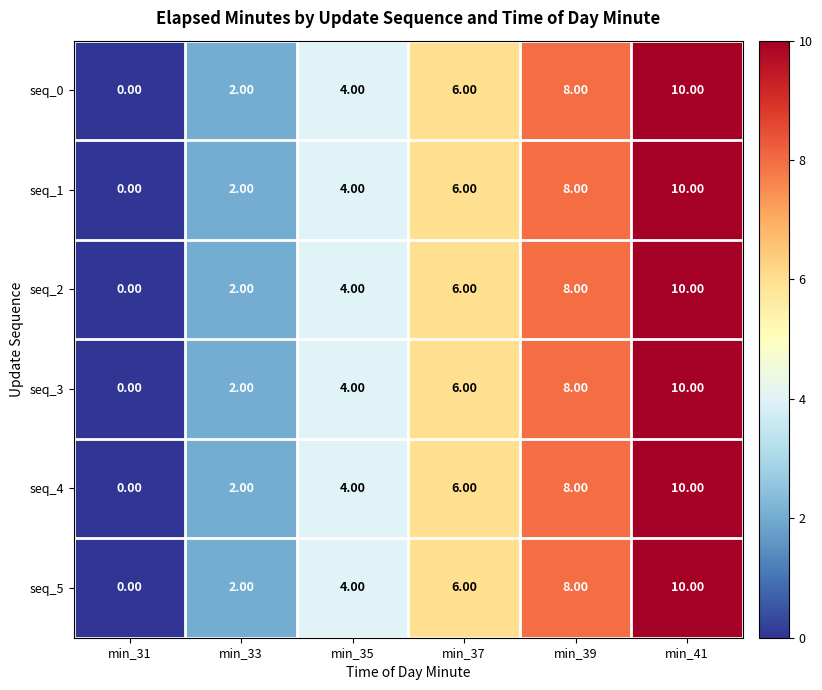

At how many categories does at least one series exceed 5?

3